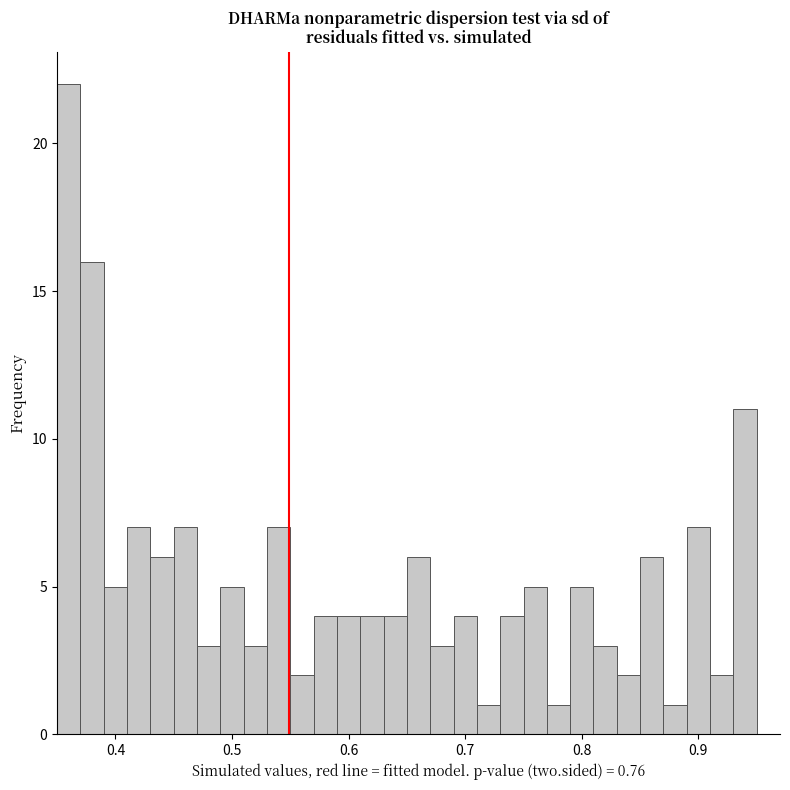

Read against the x-axis, roughly where is the centre of the tallest bar?

0.36